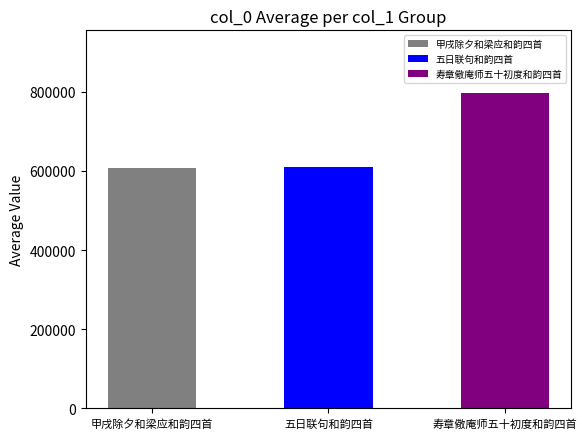

What is the greatest value displayed?

796069.6